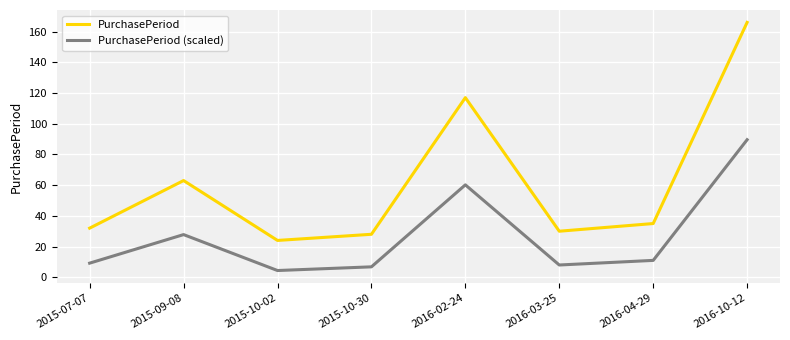

Reading right to left, list all the values displayed in this chart.

PurchasePeriod: 166.0	35.0	30.0	117.0	28.0	24.0	63.0	32.0
PurchasePeriod (scaled): 89.6	11.0	8.0	60.2	6.8	4.4	27.8	9.2